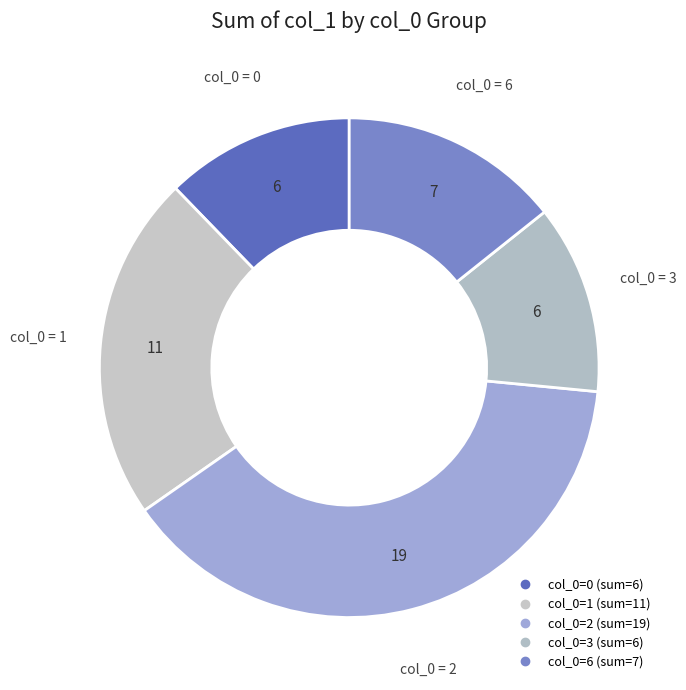

What is the largest slice in the pie chart?

2